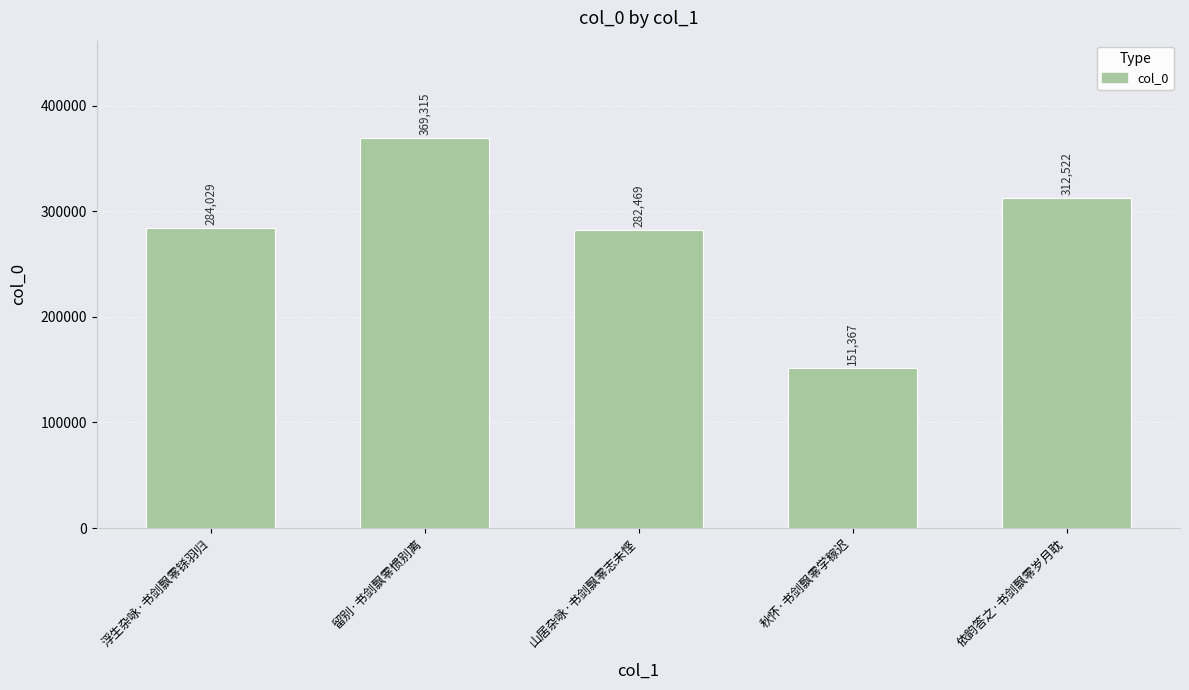

Between 山居杂咏·书剑飘零志未悭 and 浮生杂咏·书剑飘零铩羽归, which is larger?

浮生杂咏·书剑飘零铩羽归